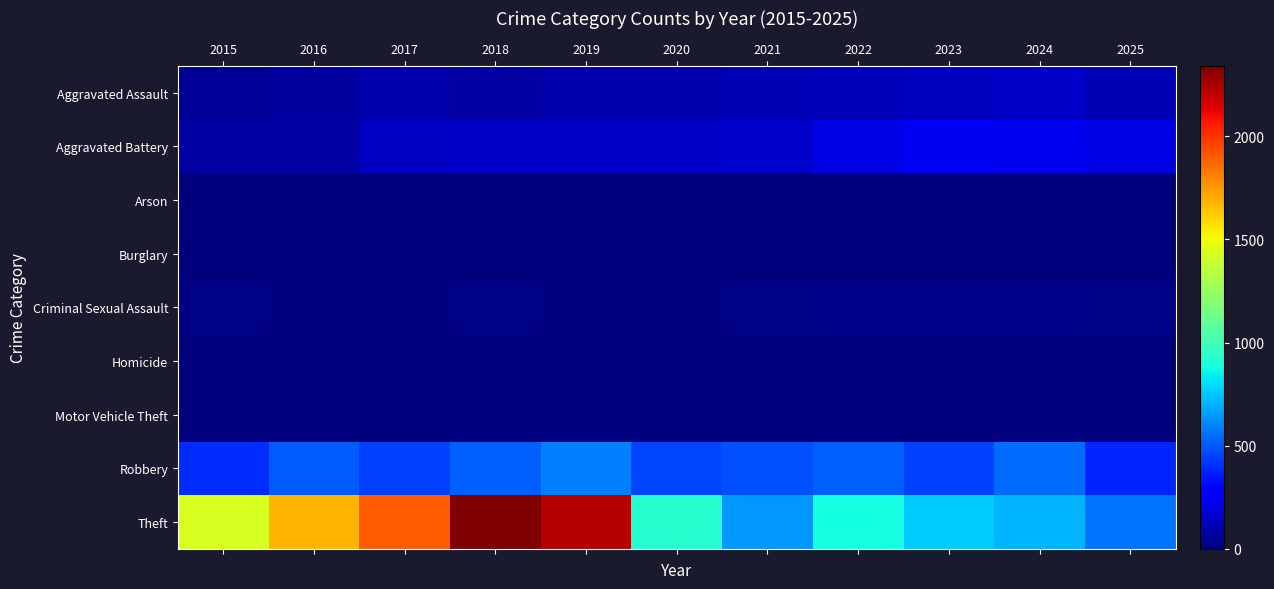

What is the maximum value for Aggravated Assault?

154